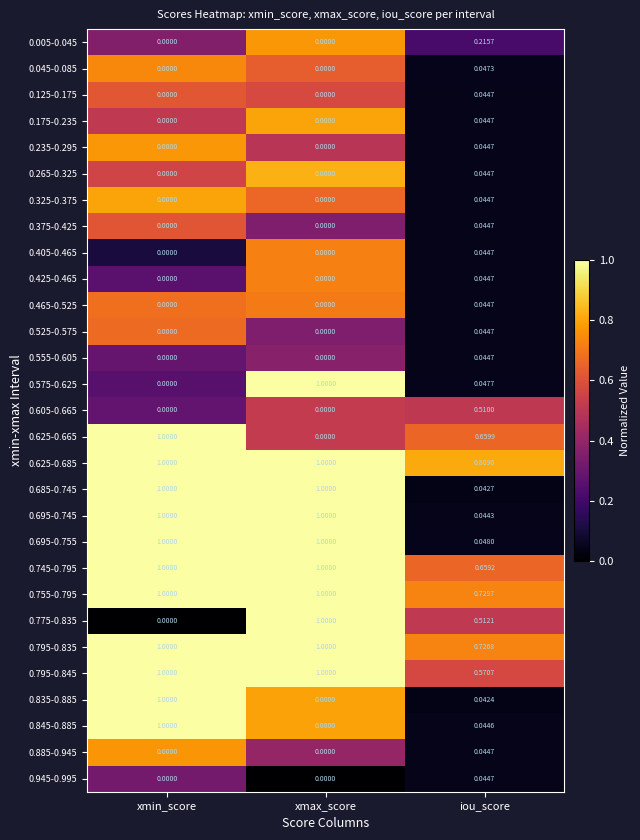

List the labels in order of 0.775-0.835 value, smallest first.

xmin_score, iou_score, xmax_score